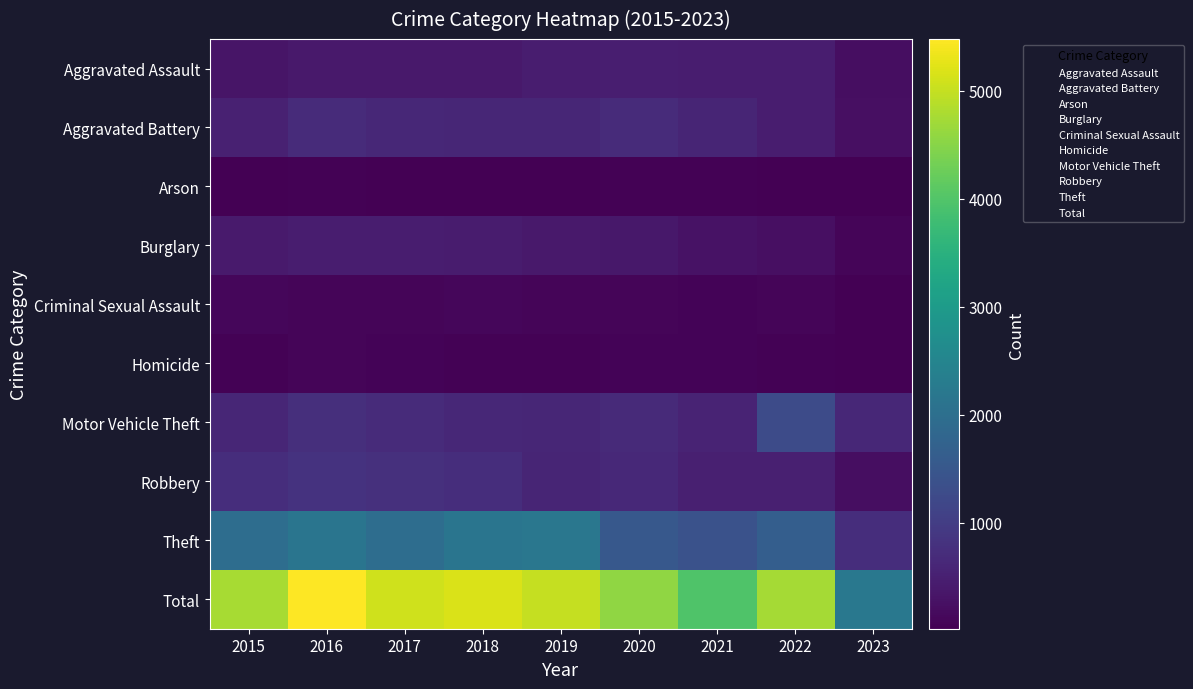

Reading left to right, transcribe all the data shown in this chart.

Aggravated Assault: 2015=323	2016=402	2017=396	2018=392	2019=452	2020=468	2021=452	2022=457	2023=223
Aggravated Battery: 2015=515	2016=691	2017=623	2018=600	2019=608	2020=691	2021=587	2022=446	2023=235
Arson: 2015=35	2016=40	2017=23	2018=37	2019=32	2020=55	2021=43	2022=30	2023=18
Burglary: 2015=422	2016=451	2017=453	2018=443	2019=383	2020=363	2021=280	2022=251	2023=93
Criminal Sexual Assault: 2015=105	2016=87	2017=90	2018=122	2019=102	2020=89	2021=82	2022=94	2023=39
Homicide: 2015=50	2016=87	2017=82	2018=56	2019=53	2020=81	2021=69	2022=48	2023=24
Motor Vehicle Theft: 2015=614	2016=756	2017=680	2018=631	2019=611	2020=674	2021=560	2022=1270	2023=620
Robbery: 2015=726	2016=819	2017=780	2018=741	2019=577	2020=639	2021=506	2022=497	2023=225
Theft: 2015=1981	2016=2148	2017=1968	2018=2140	2019=2190	2020=1518	2021=1392	2022=1652	2023=736
Total: 2015=4771	2016=5481	2017=5095	2018=5162	2019=5008	2020=4578	2021=3971	2022=4745	2023=2213